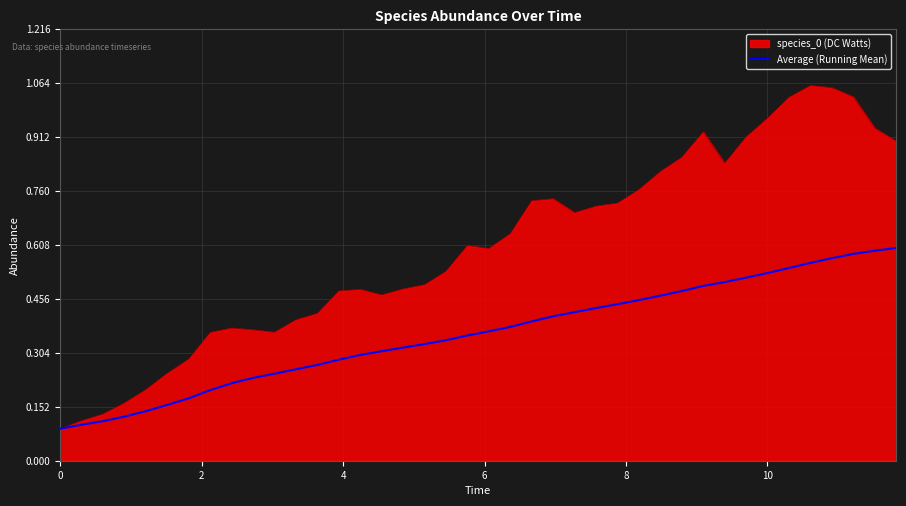

Which series has the largest total across all categories?

species_0 (DC Watts)